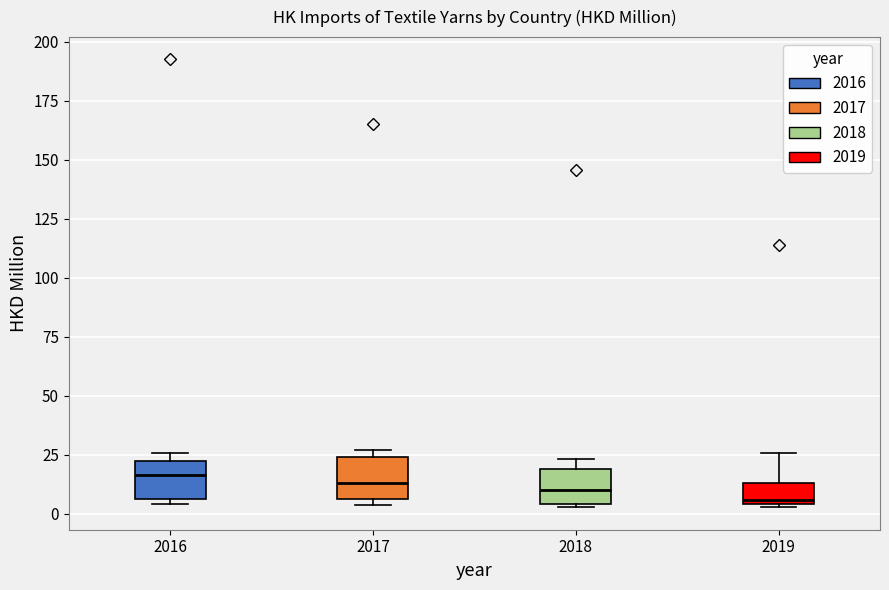

Reading left to right, read every box against the y-axis: the position of its median line, the range the box covers, and the ends of its whiskers. The values are not printed on the chart, so give them approximately, as read against the axis.

2016: median 15, box 5 to 20, whiskers 5 (just below the box's lower edge) to 25
2017: median 15, box 5 to 25, whiskers 5 (just below the box's lower edge) to 25 (just above the box's upper edge)
2018: median 10, box 5 to 20, whiskers 5 to 25
2019: median 5 (just above the box's lower edge), box 5 to 15, whiskers 5 to 25